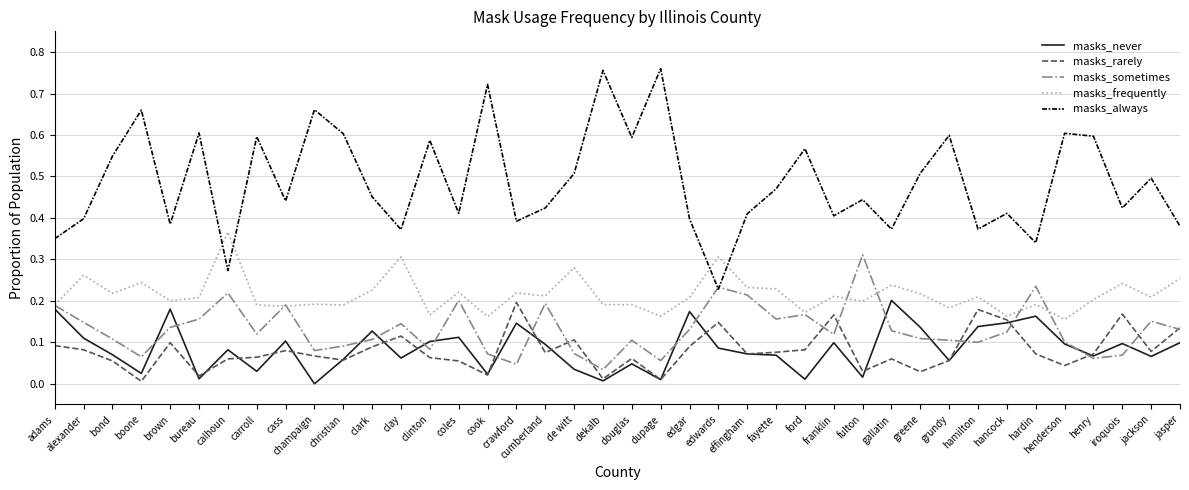

Which series has the largest range (max minus min)?

masks_always